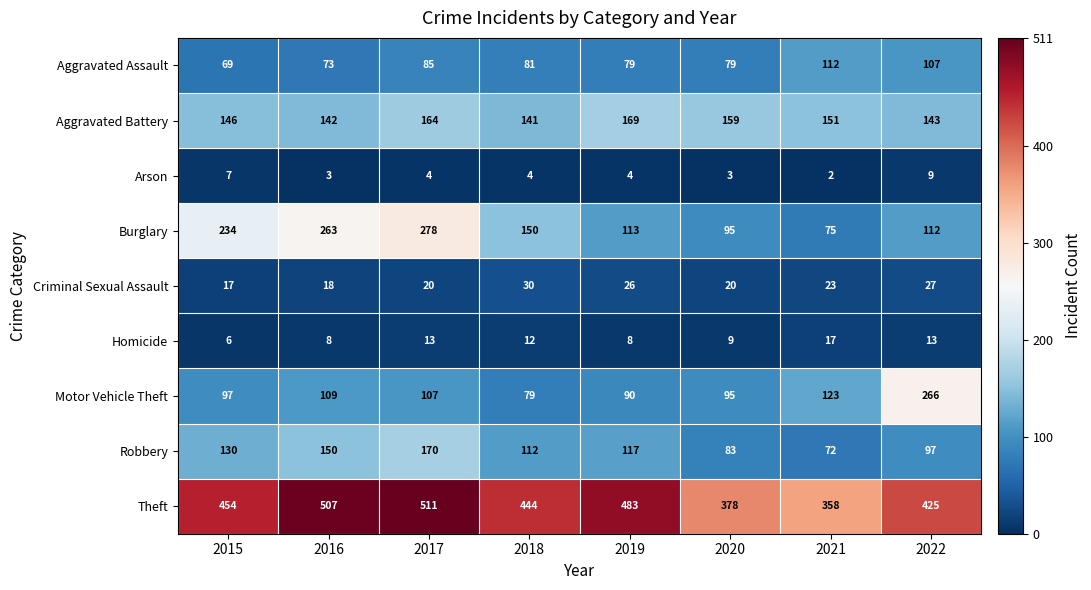

What is the difference between the maximum and minimum values in the Aggravated Battery series?

28